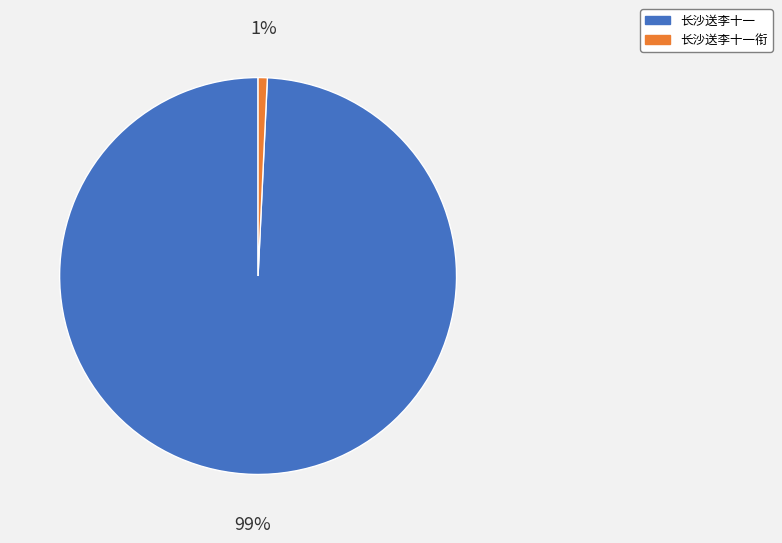

To the nearest percent, what percentage of the pie is 长沙送李十一?

99%